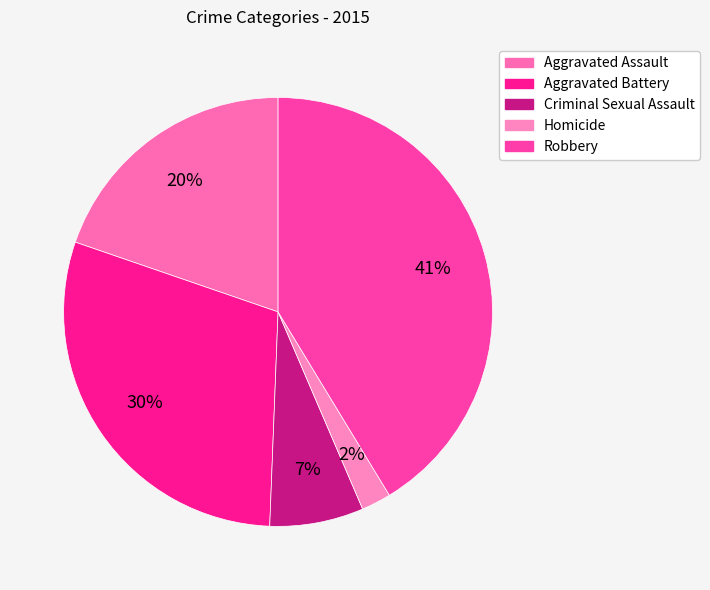

What is the change in value from Aggravated Assault to Robbery?

+174